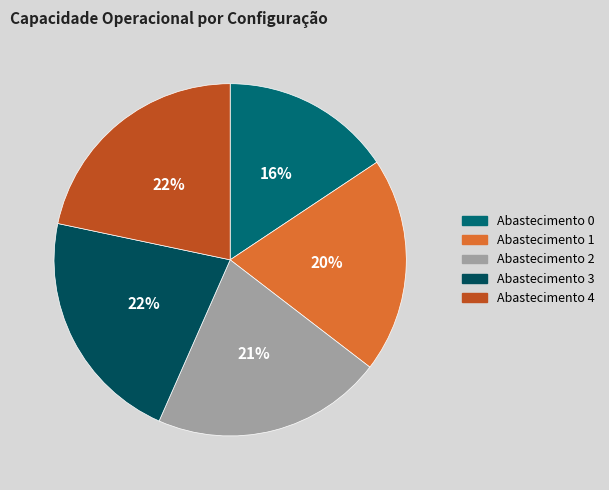

To the nearest percent, what portion does Abastecimento 4 represent?

22%